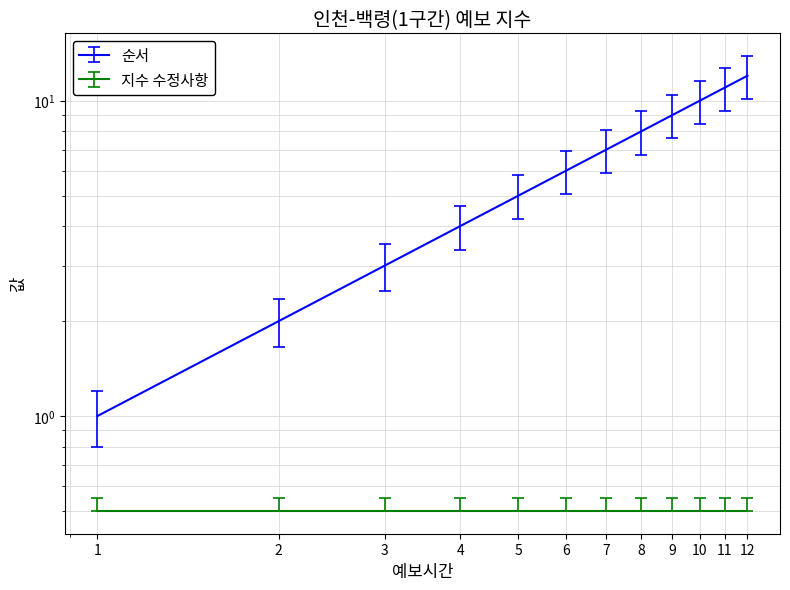

What is the difference between the second highest and second lowest values?

9